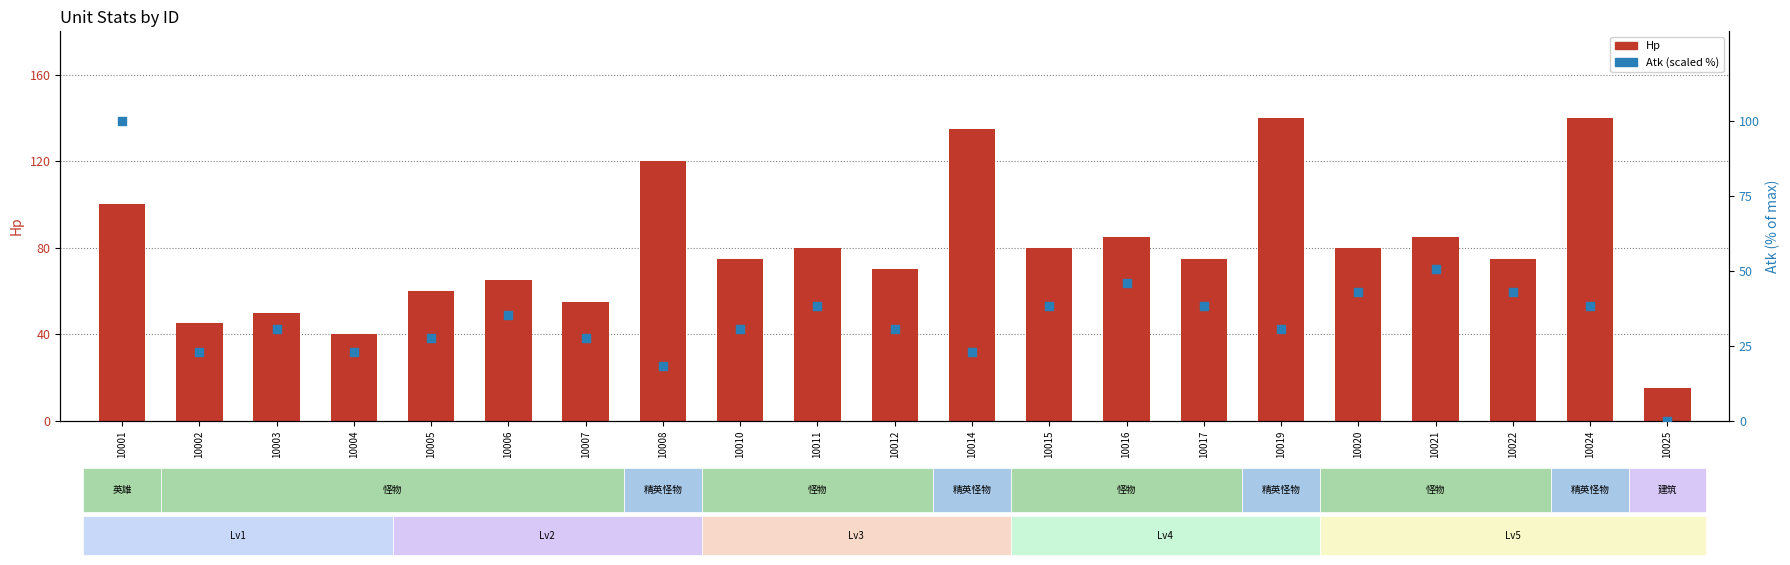

At which category is the sum across all series the highest?

10001